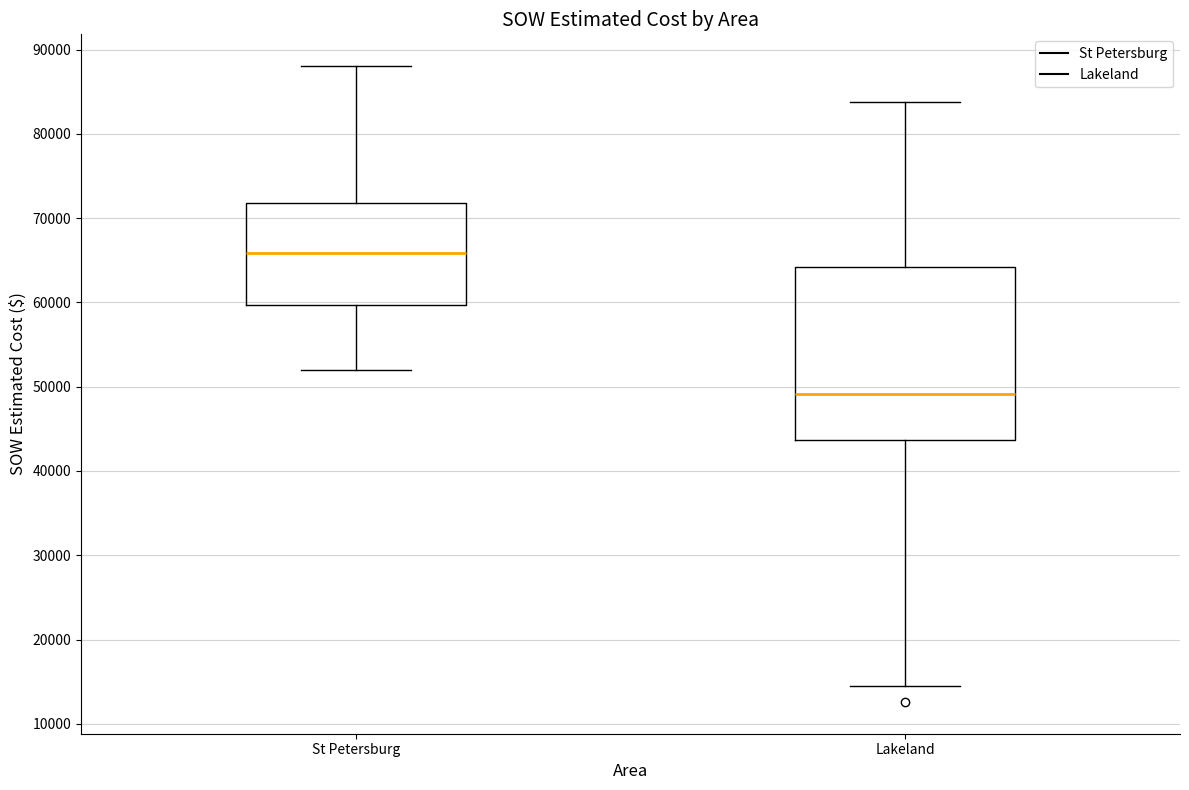

Reading left to right, transcribe this box plot: for each box, give where its median line is, the range the box spans, and where its two whiskers end, as read against the y-axis. The values are not printed on the chart, so give them approximately, as read against the axis.

St Petersburg: median 66000, box 60000 to 72000, whiskers 52000 to 88000
Lakeland: median 49000, box 44000 to 64000, whiskers 14000 to 84000